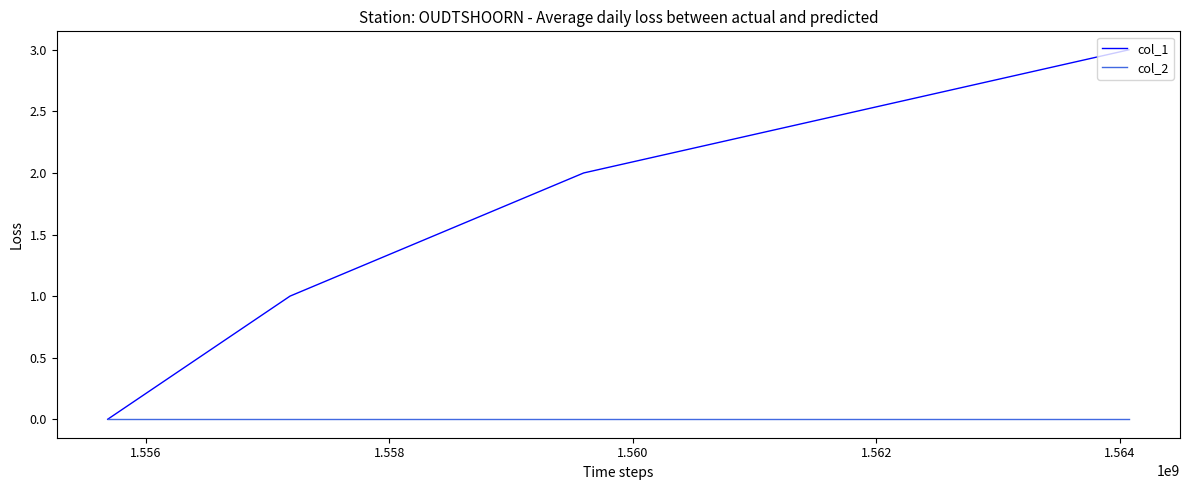

Count the number of data series in this chart.

2